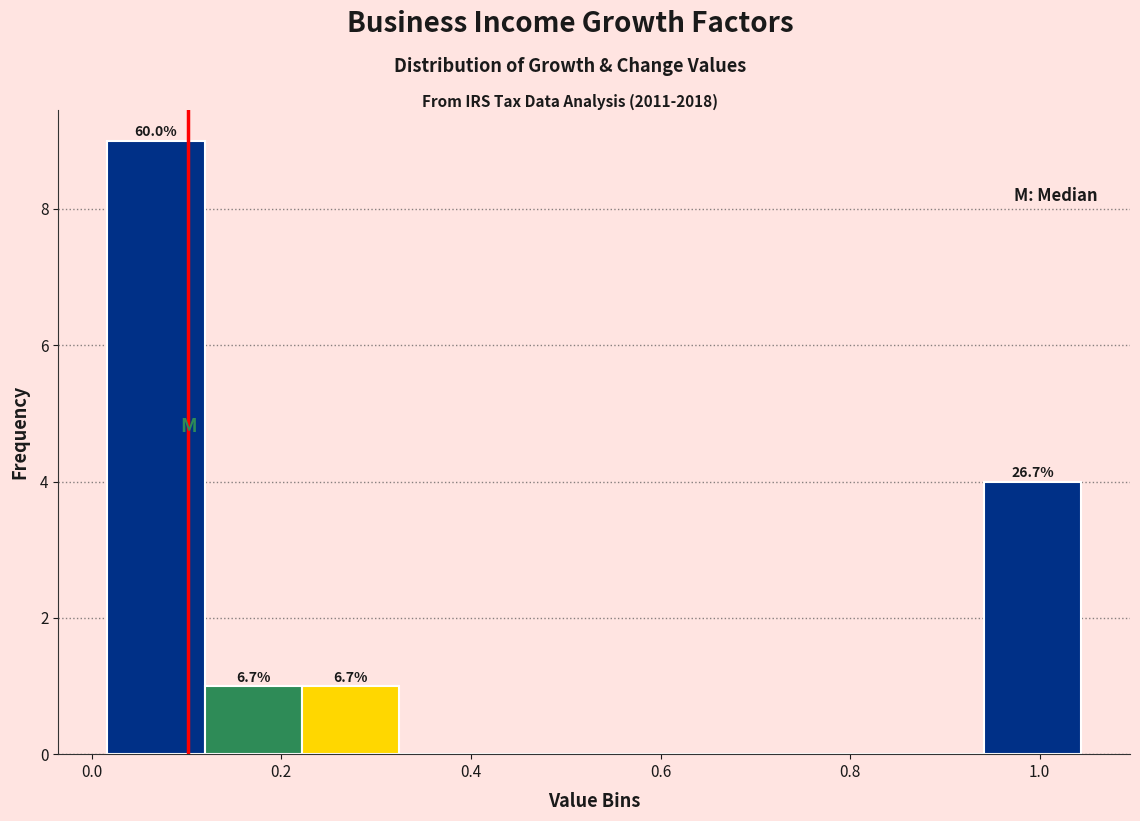

Over which range of the x-axis is the bar tallest?

0.02 to 0.12